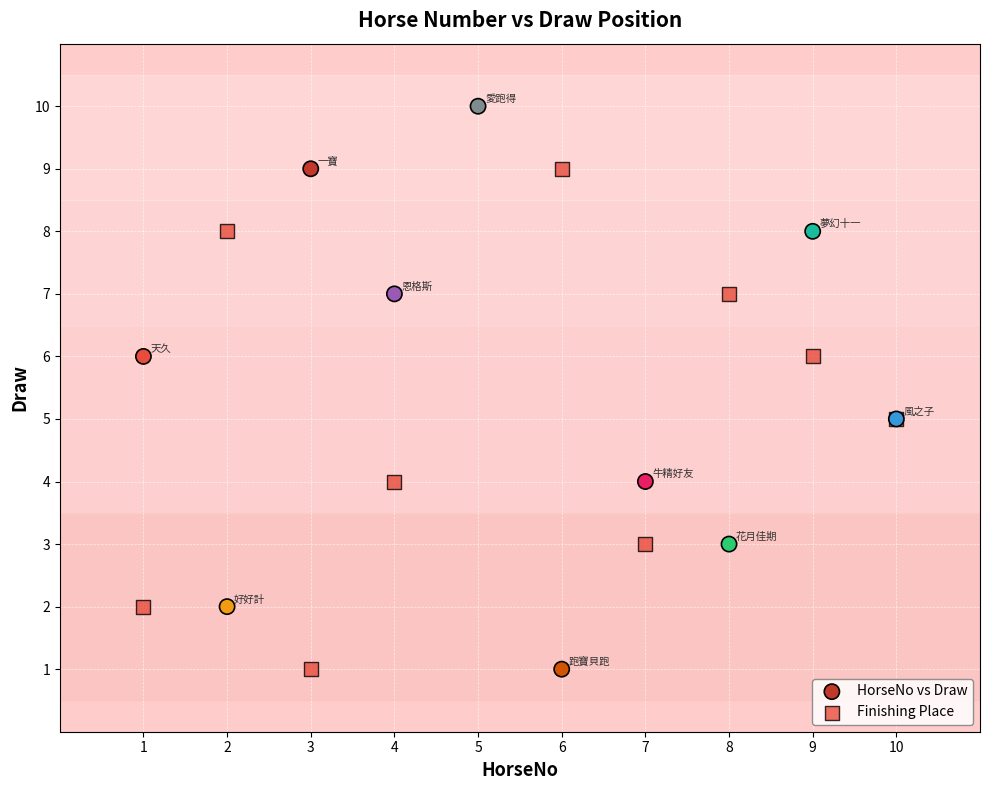

Which series has the largest Y range (max minus min)?

HorseNo vs Draw